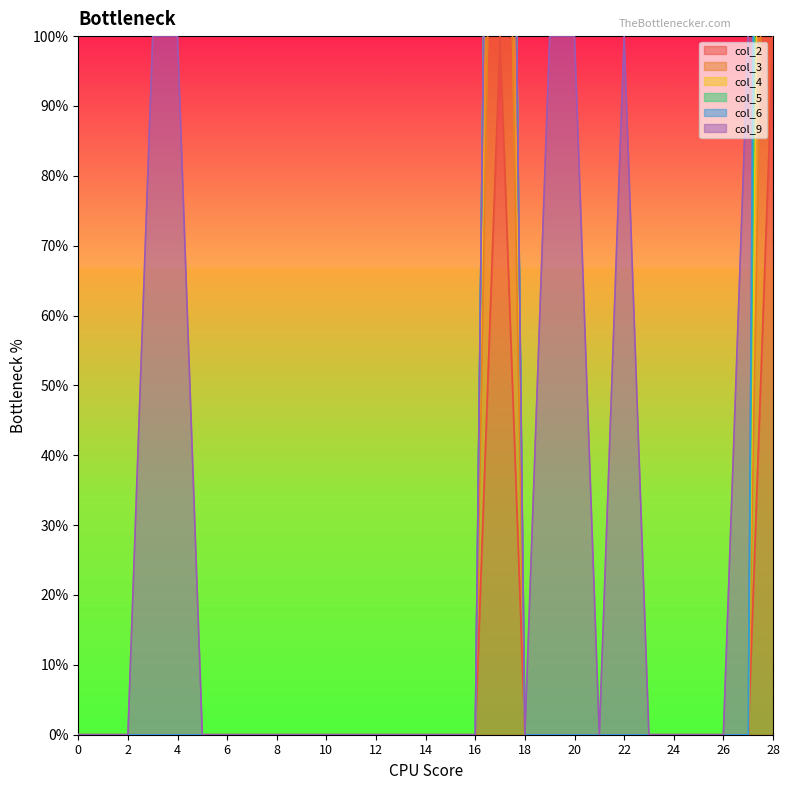

At which category is the sum across all series the highest?

17